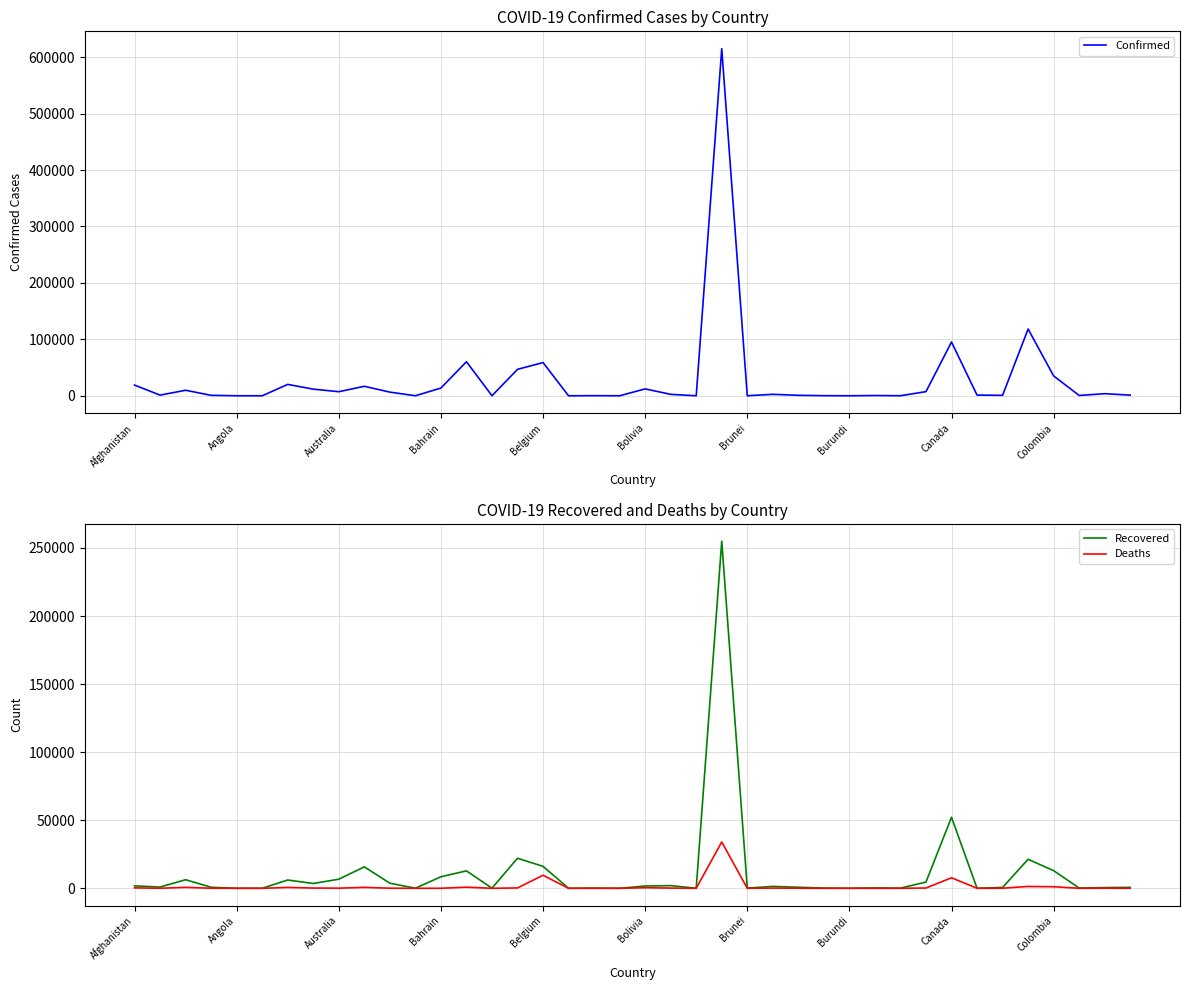

What is the label of the 31st point from the left?

30